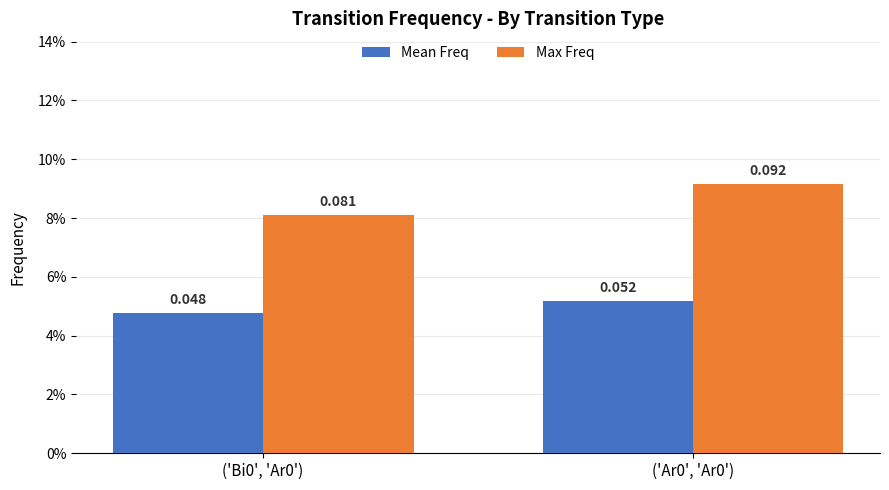

Are the bars horizontal?

No